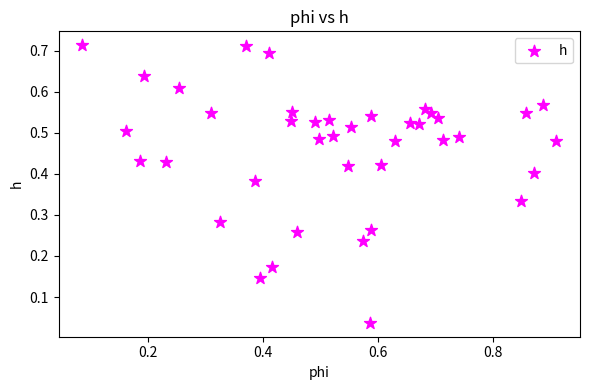

What is the range of X values (max minus min)?

0.8